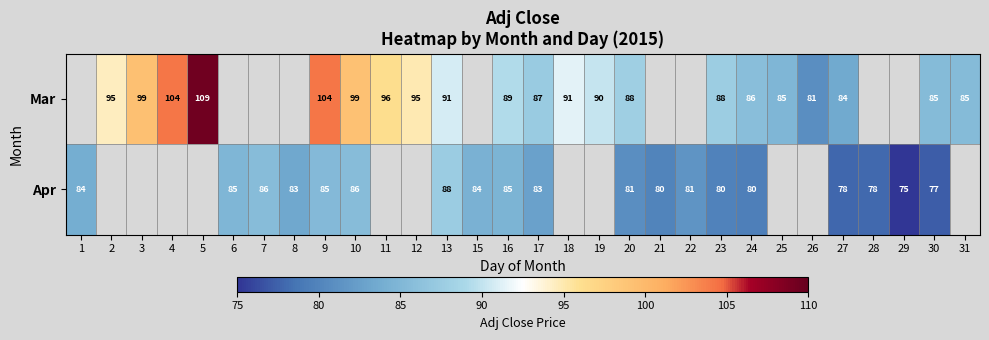

Between 13 and 16, which series saw the biggest shift?

Apr